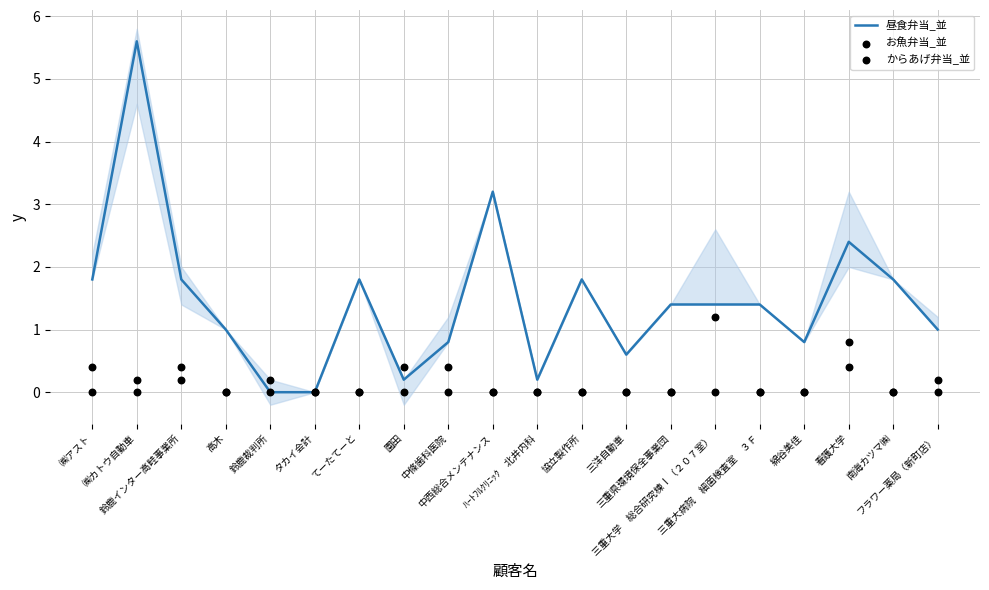

Which series has the largest total across all categories?

昼食弁当_並